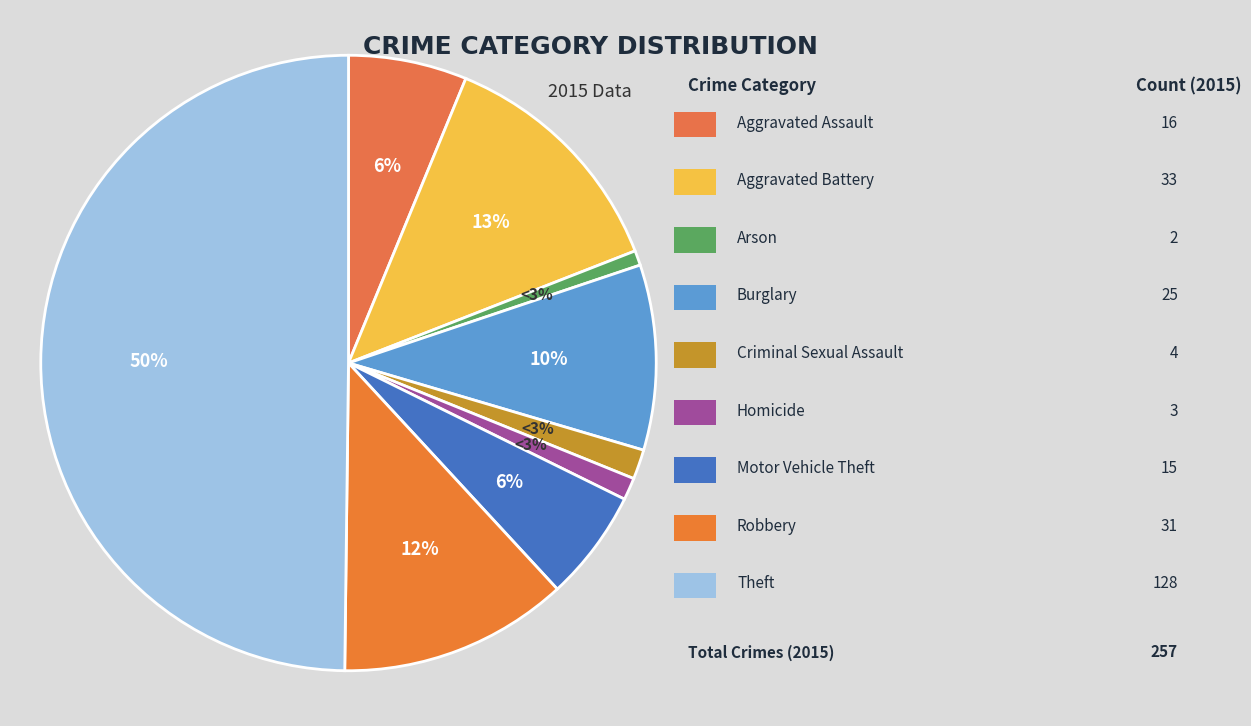

To the nearest percent, what portion does Arson represent?

1%